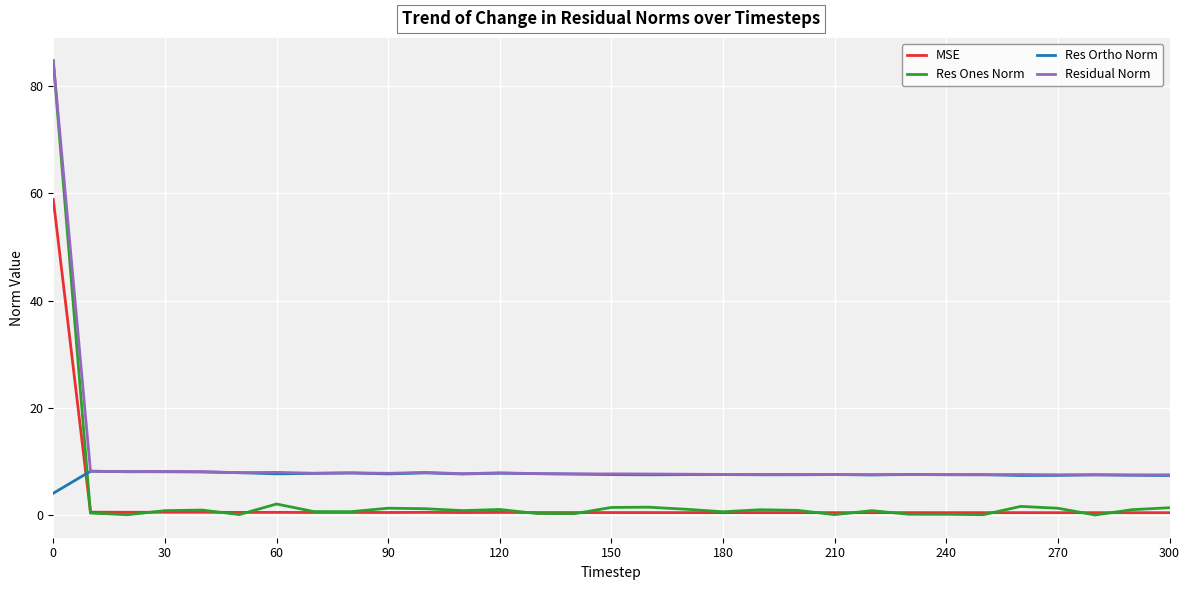

In Res Ortho Norm, how many points are lower than both neighbors (excluding endpoints)?

7